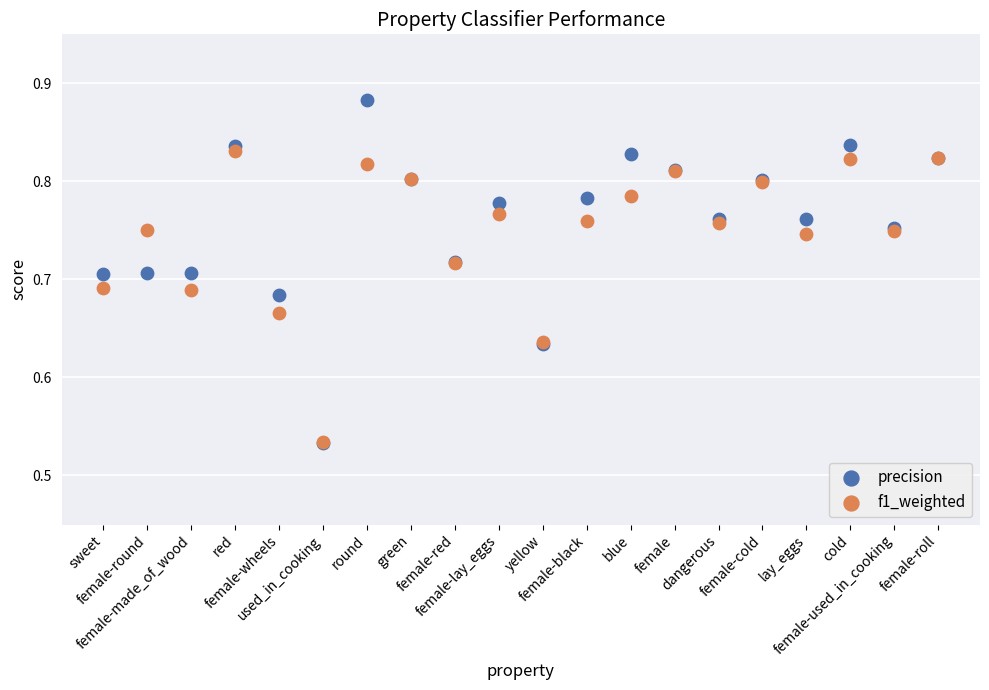

What are all the series names shown in the legend?

precision, f1_weighted